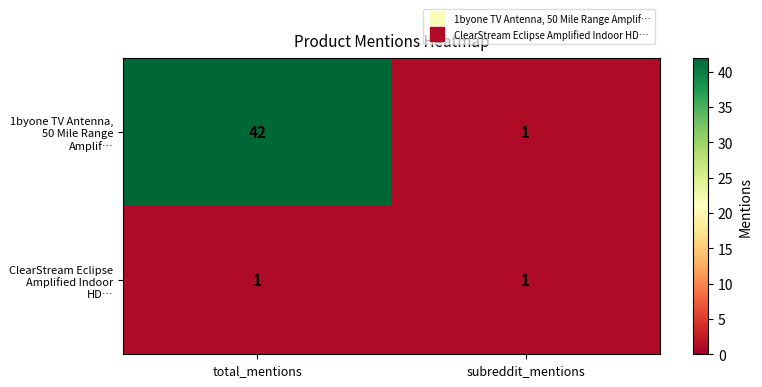

The 1byone TV Antenna, 50 Mile Range Amplif… series shows 1 at subreddit_mentions. True or false?

True